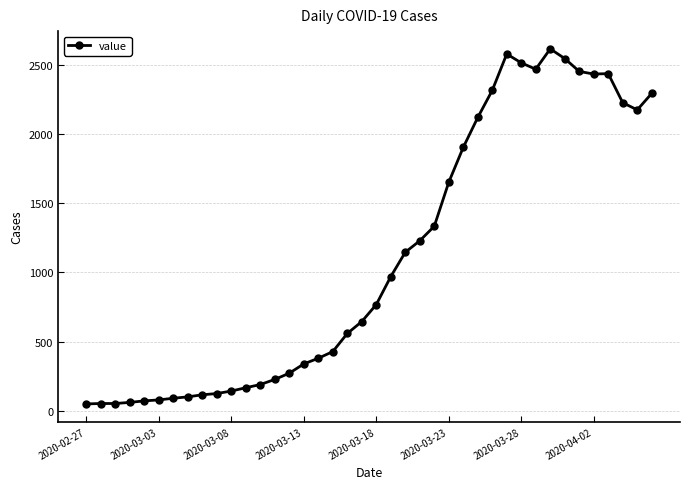

What is the maximum value shown in the chart?

2616